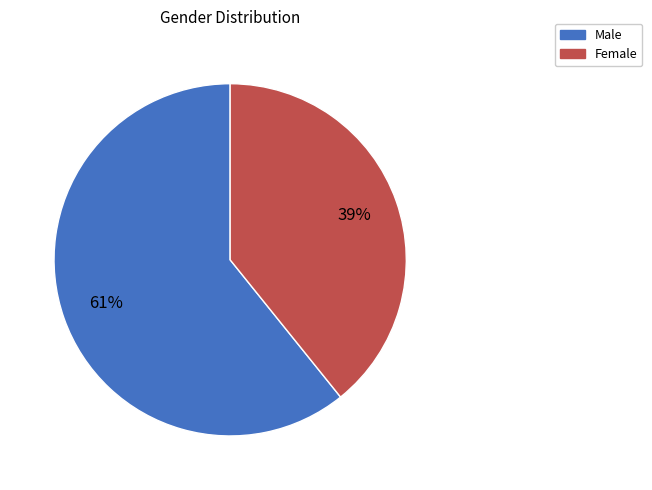

Do Male and Female together represent more than half of the pie?

Yes